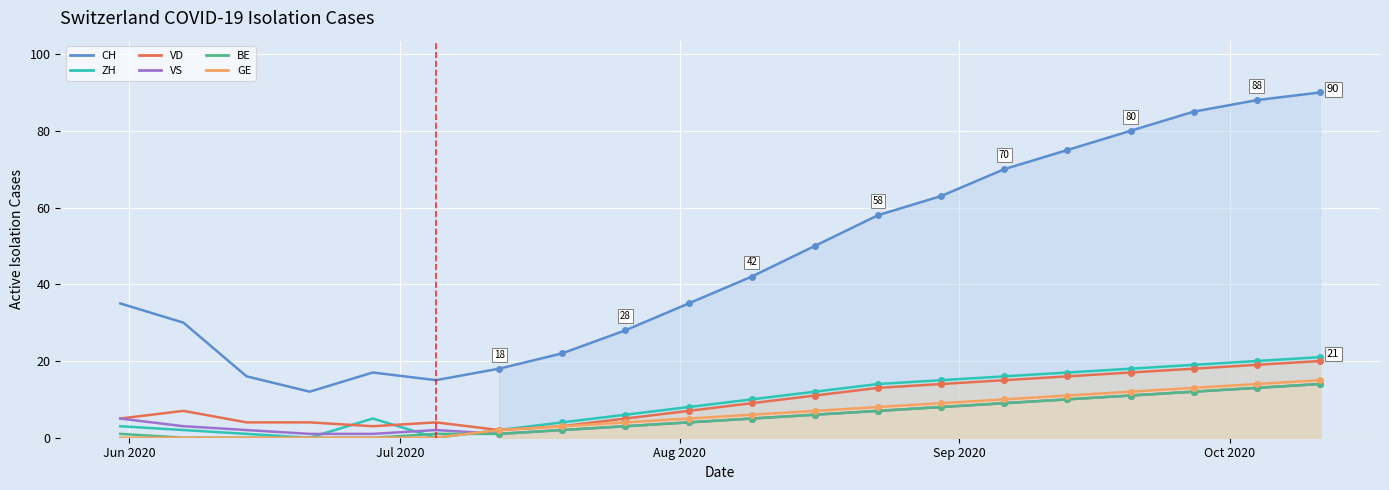

True or false: CH and BE intersect in this chart.

False